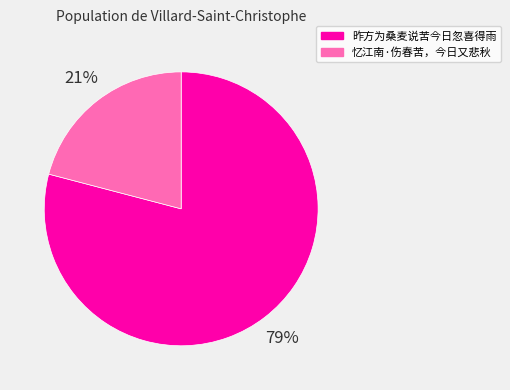

Do 忆江南·伤春苦，今日又悲秋 and 昨方为桑麦说苦今日忽喜得雨 together represent more than half of the pie?

Yes